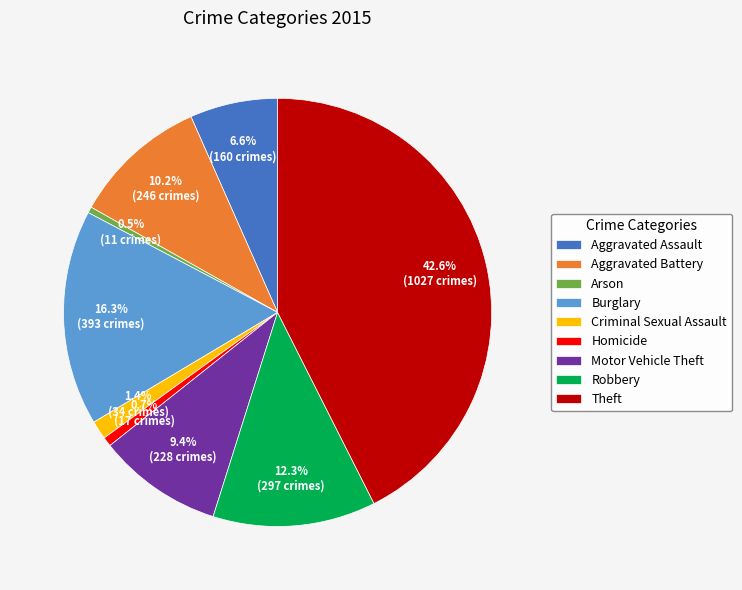

Is the sum of Criminal Sexual Assault and Theft greater than half?

No